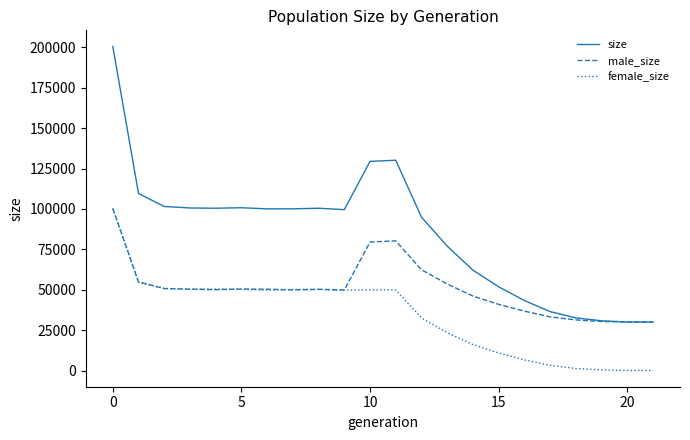

Which series has the largest range (max minus min)?

size